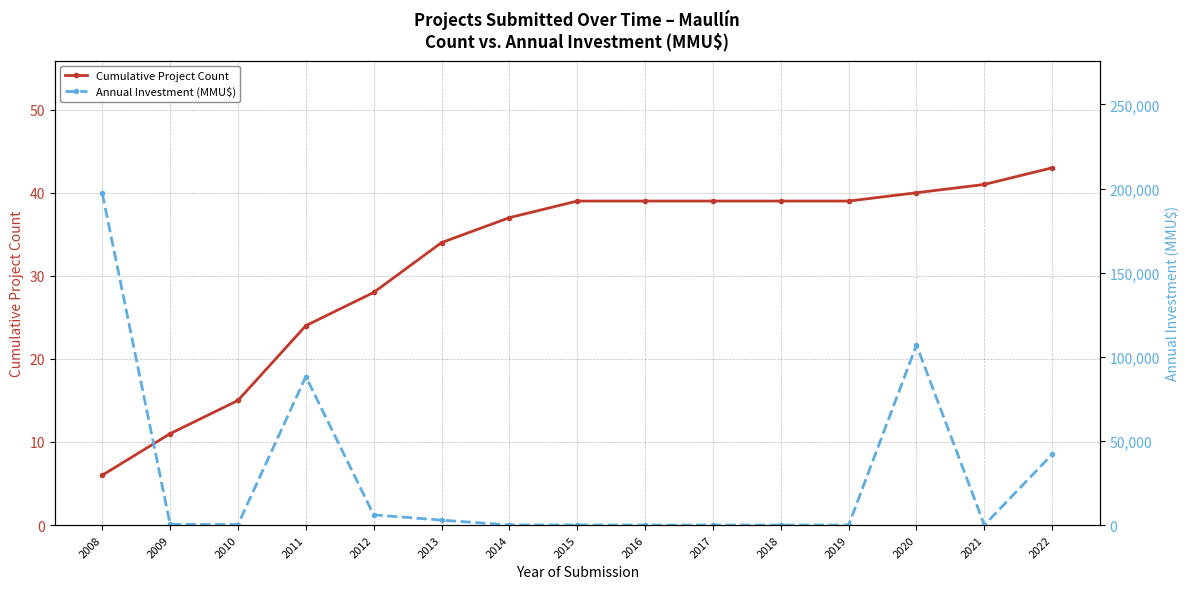

At which category is the sum across all series the highest?

2008